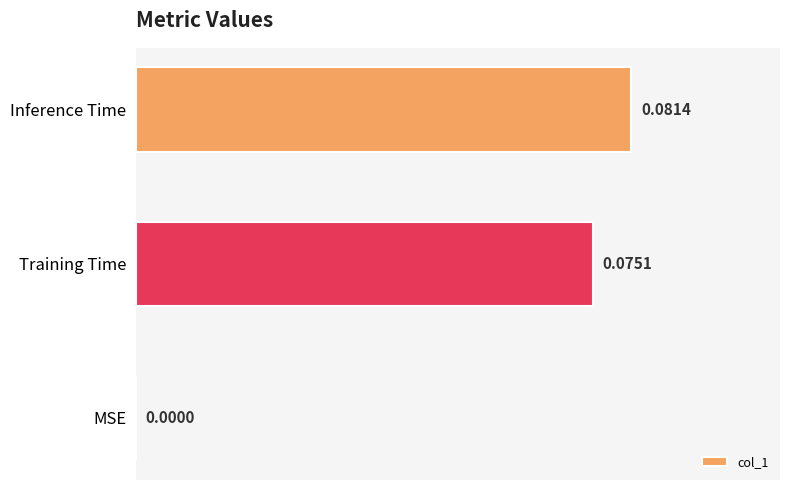

Which label corresponds to the largest value in the chart?

Inference Time